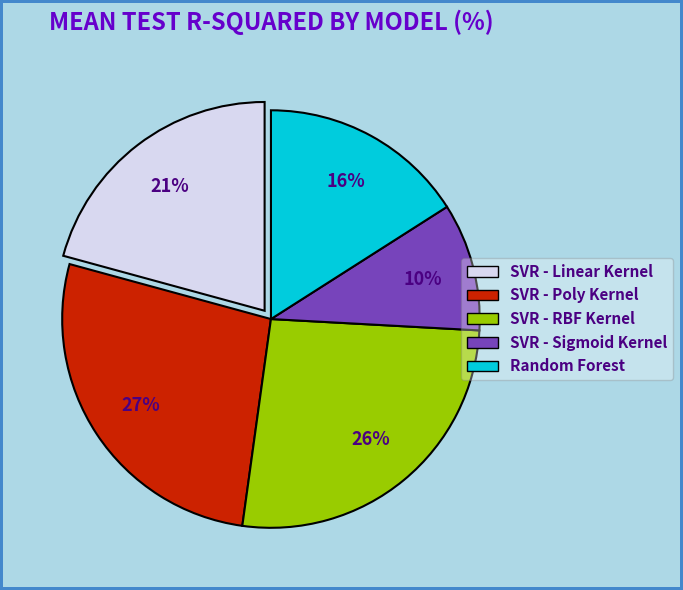

The SVR - Linear Kernel slice represents 15% of the pie. True or false?

False